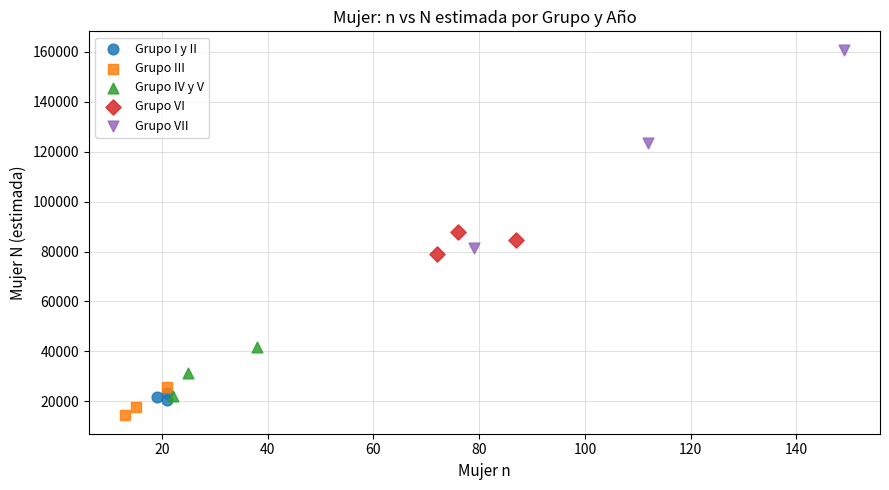

Which series reaches the maximum Y coordinate?

Grupo VII